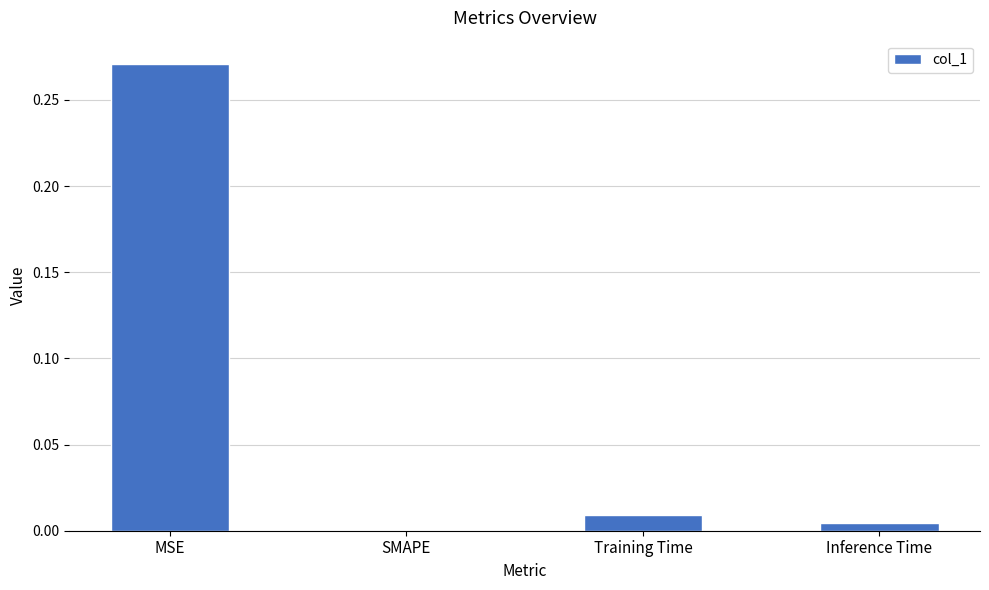

Are the bars grouped side by side (vs. stacked)?

No